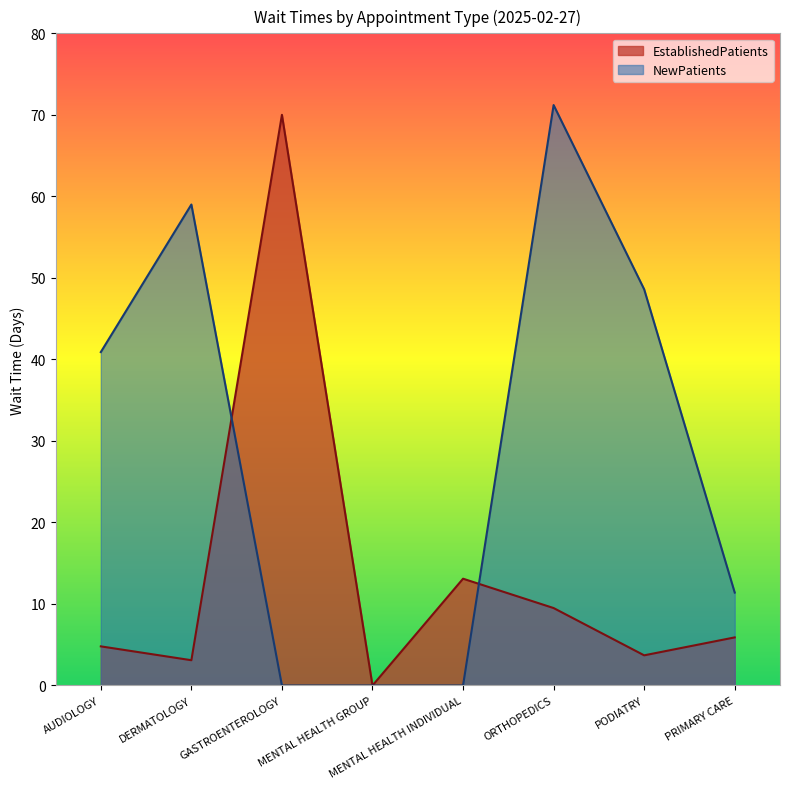

At which category does EstablishedPatients reach its first local peak?

GASTROENTEROLOGY